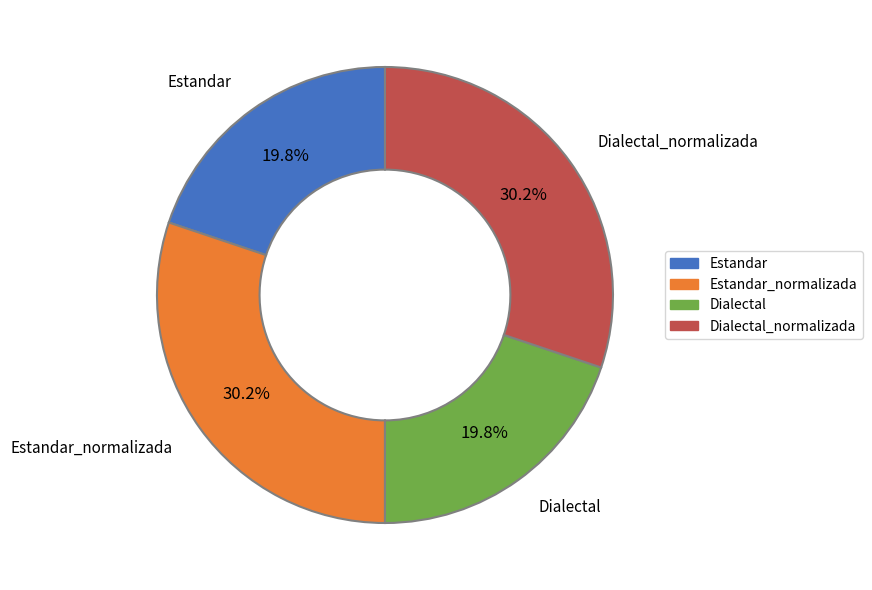

What portion of the pie excludes Estandar_normalizada?

69.8%